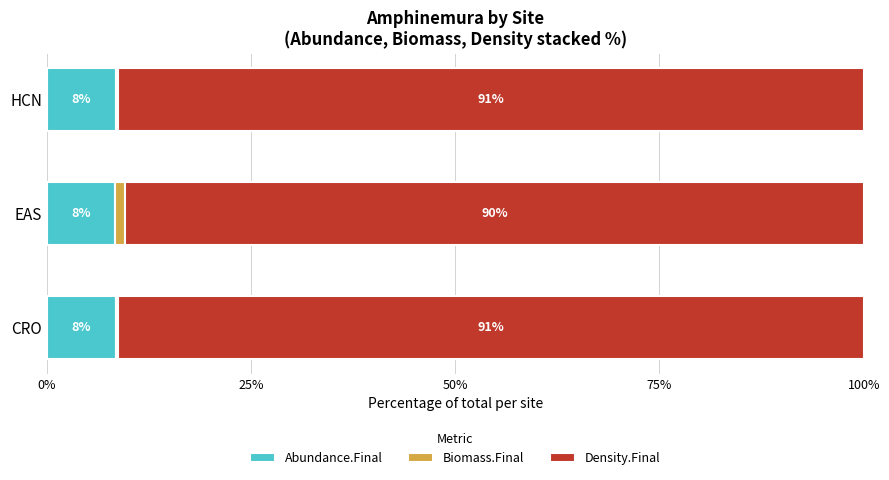

How many categories are shown in the chart?

3